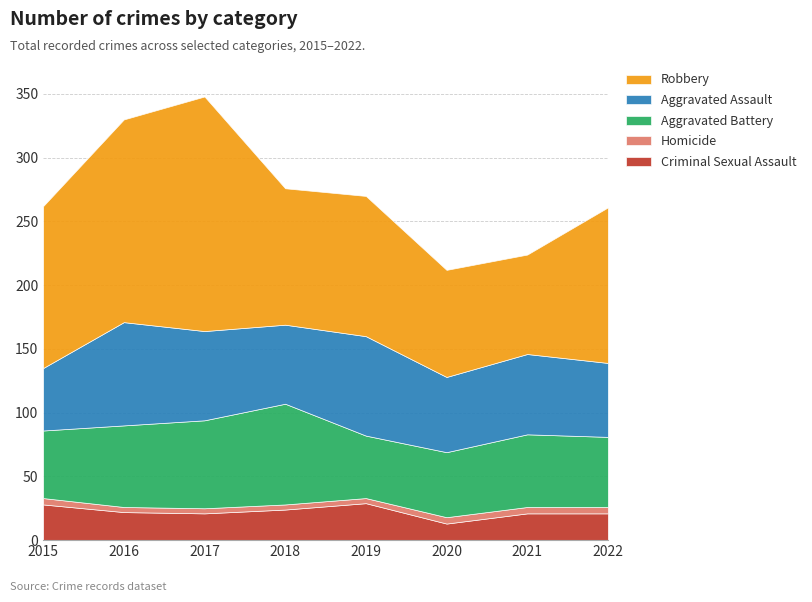

Count the number of data series in this chart.

5